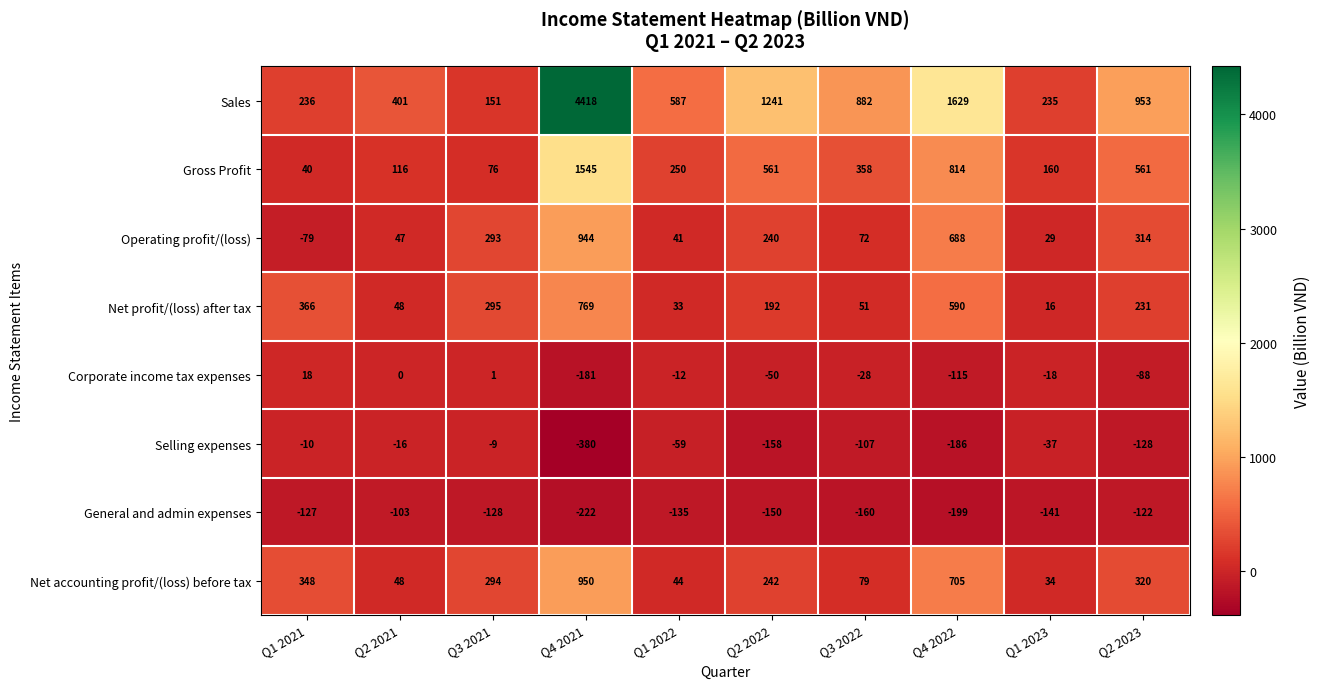

Which series changed the most between Q2 2022 and Q3 2022?

Sales